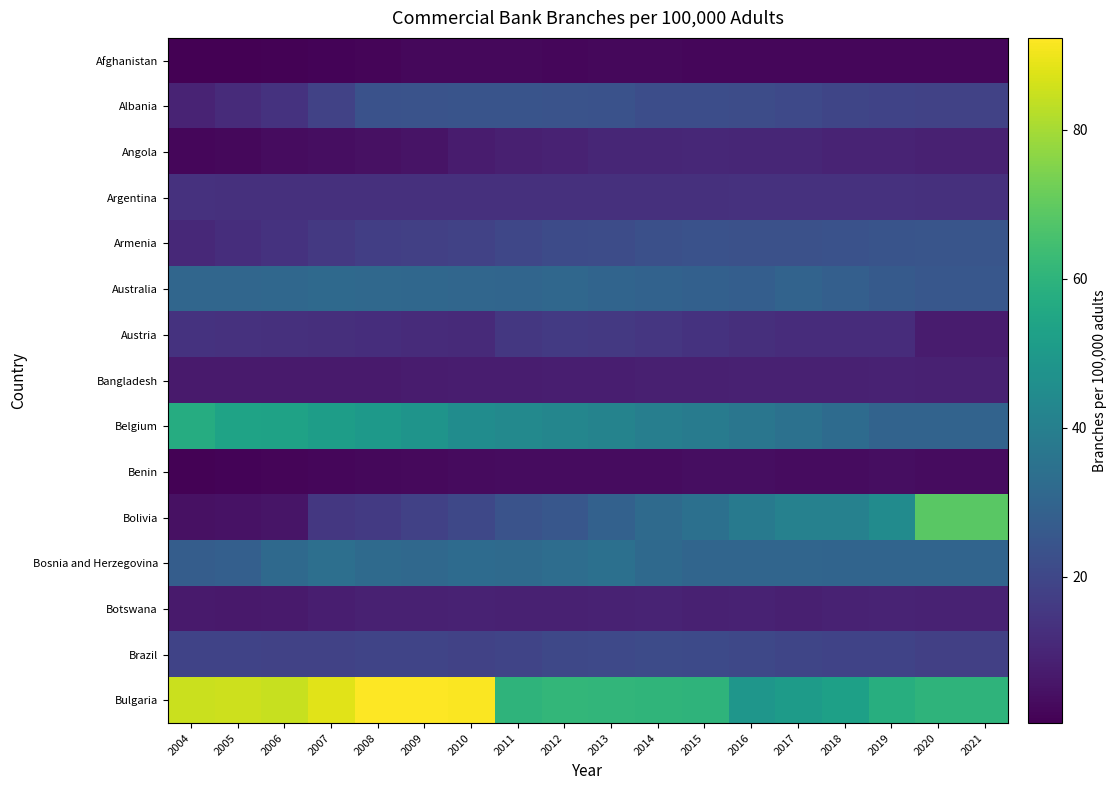

Which series has the largest range (max minus min)?

Bolivia